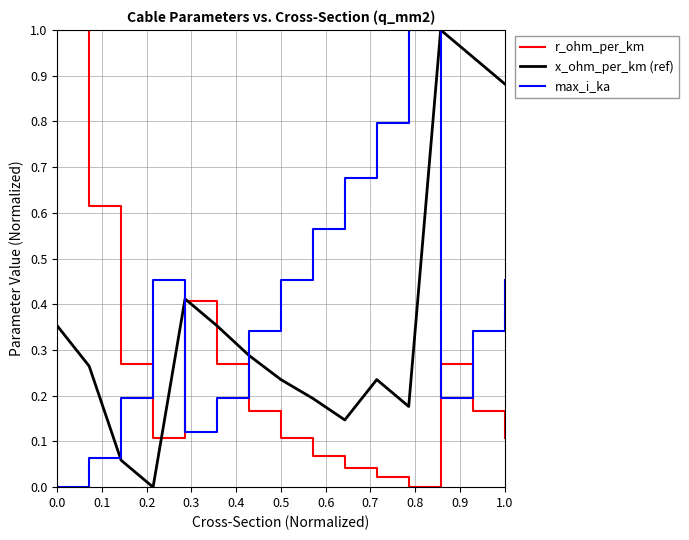

How many lines are shown in the chart?

3